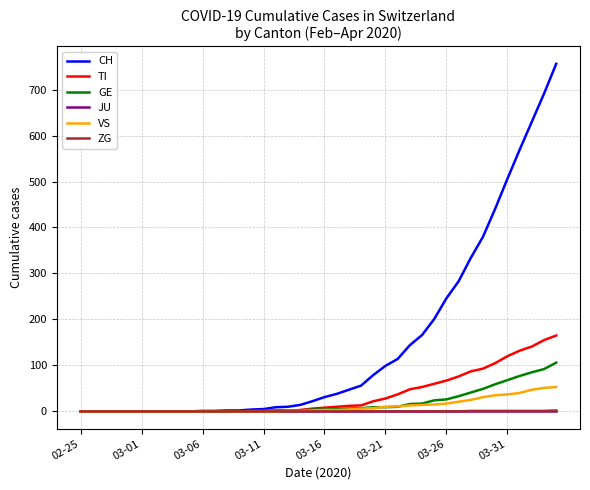

What is the difference between the maximum and minimum values in the GE series?

106